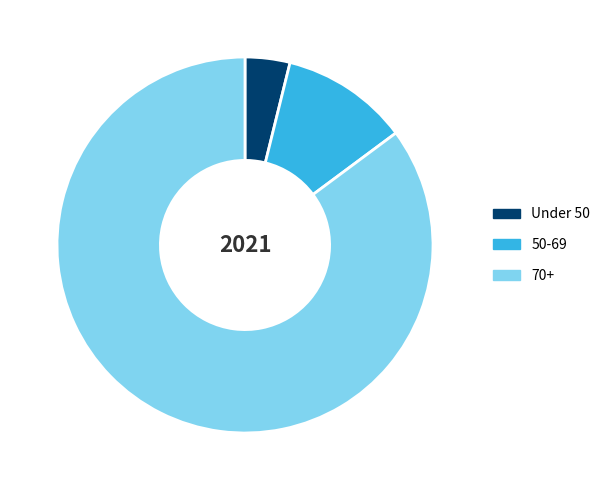

True or false: 70+ accounts for 85% of the total.

True